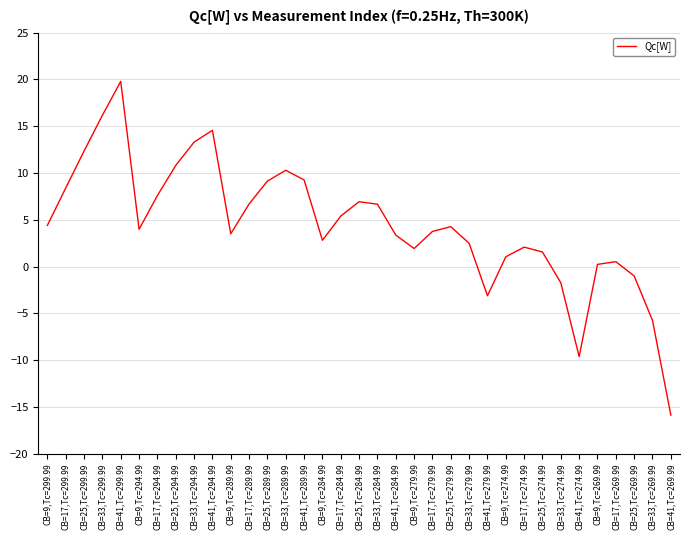

What is the difference between the maximum and second lowest values?

29.4